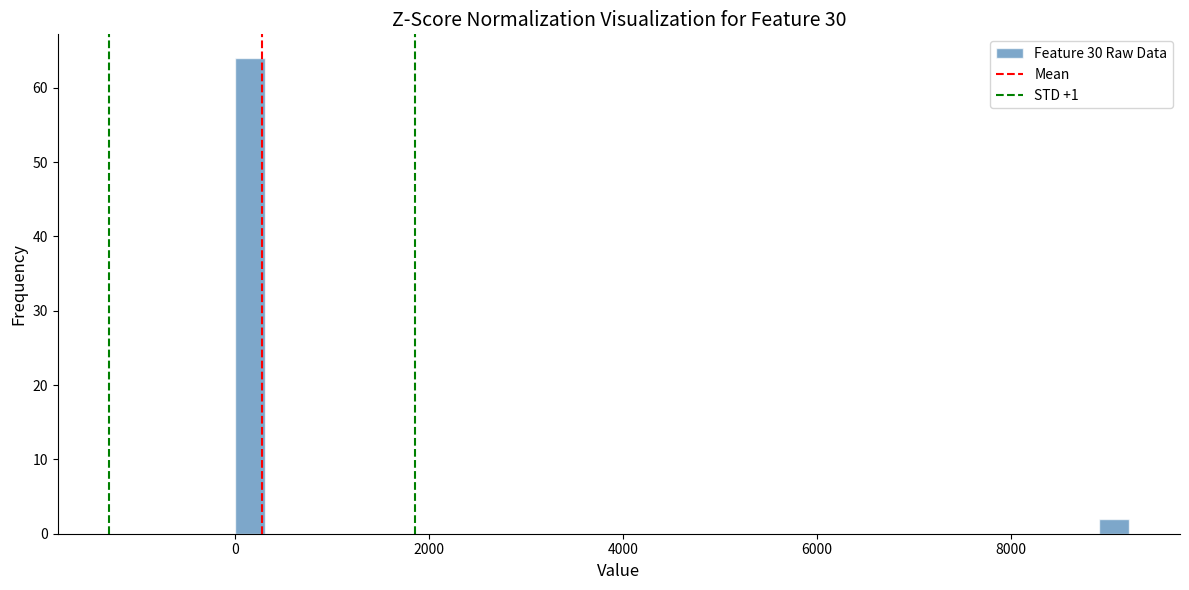

Around what value on the x-axis is the tallest bar? Give the approximate position of its centre, as read against the axis.

200